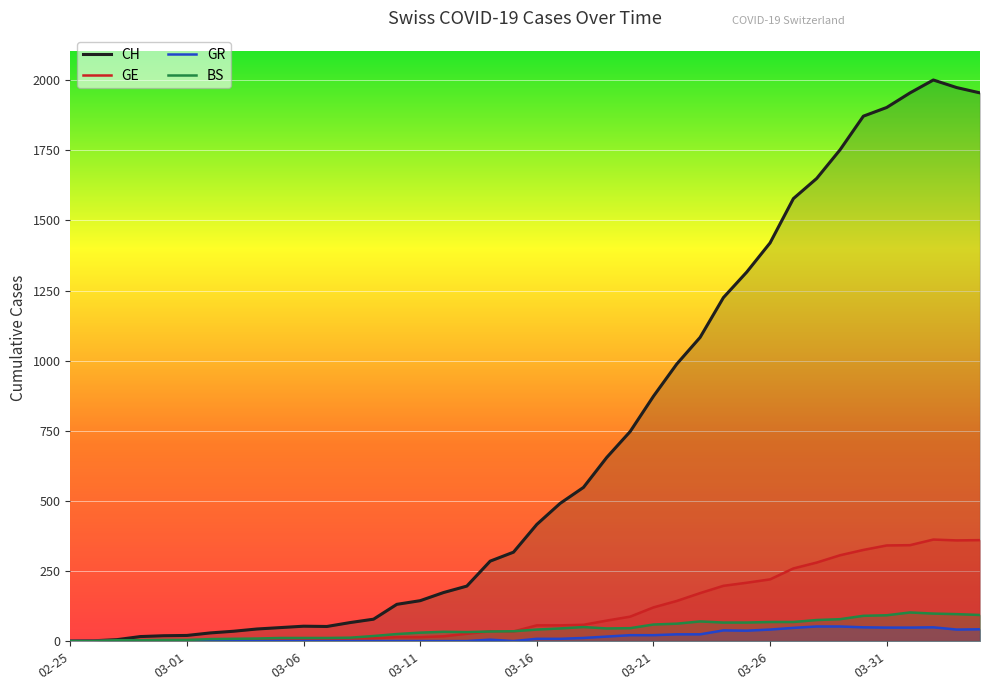

Which has a higher value, 2020-03-22 or 2020-03-24?

2020-03-24